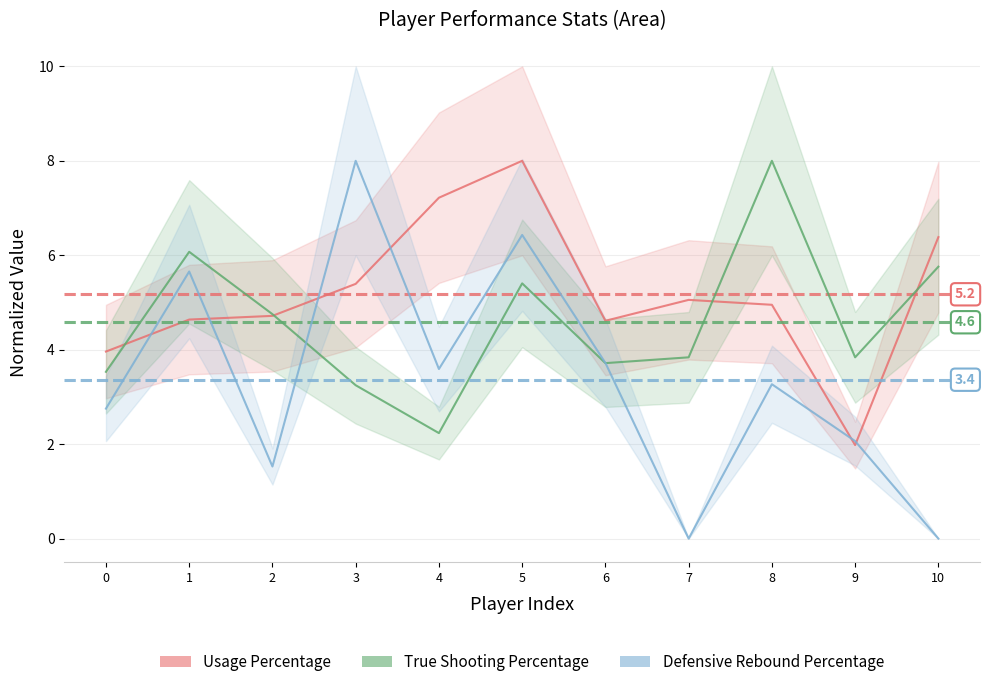

What is the total value across all series at 8?

16.2